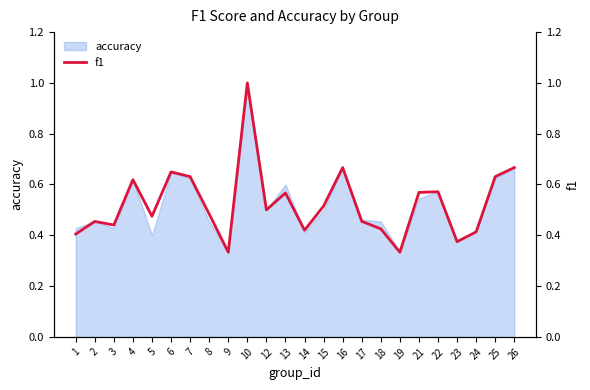

Reading right to left, transcribe all the data shown in this chart.

26=0.7	25=0.6	24=0.4	23=0.4	22=0.6	21=0.6	19=0.3	18=0.4	17=0.5	16=0.7	15=0.5	14=0.4	13=0.6	12=0.5	10=1.0	9=0.3	8=0.5	7=0.6	6=0.6	5=0.5	4=0.6	3=0.4	2=0.5	1=0.4